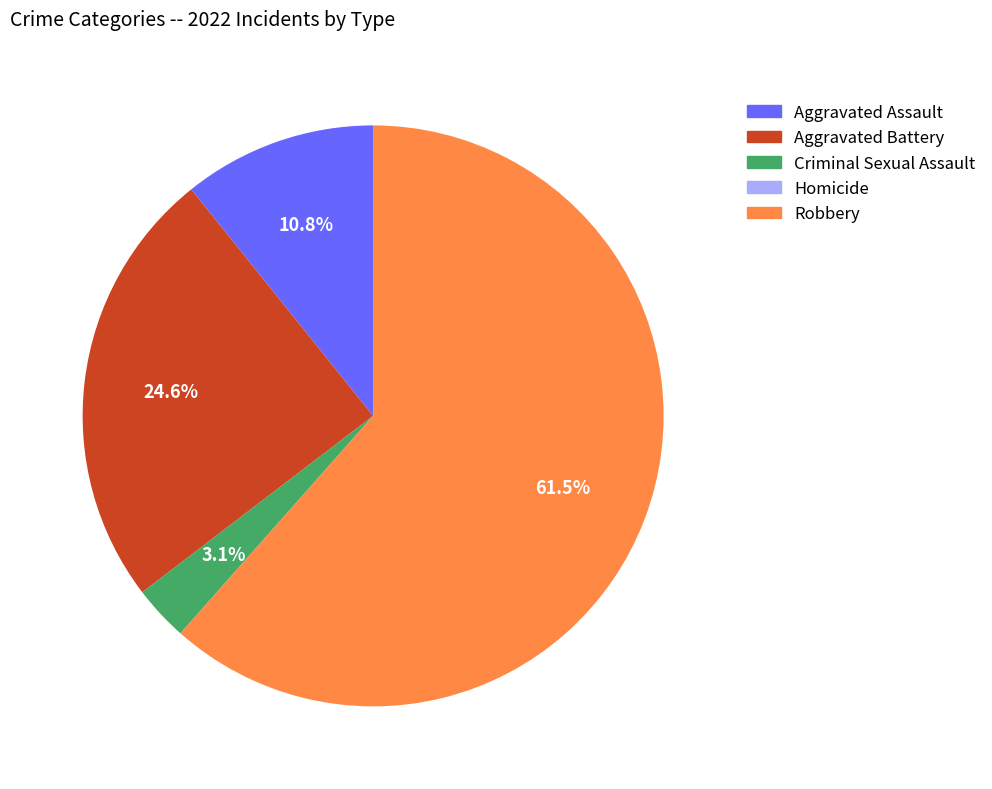

What is the majority slice?

Robbery